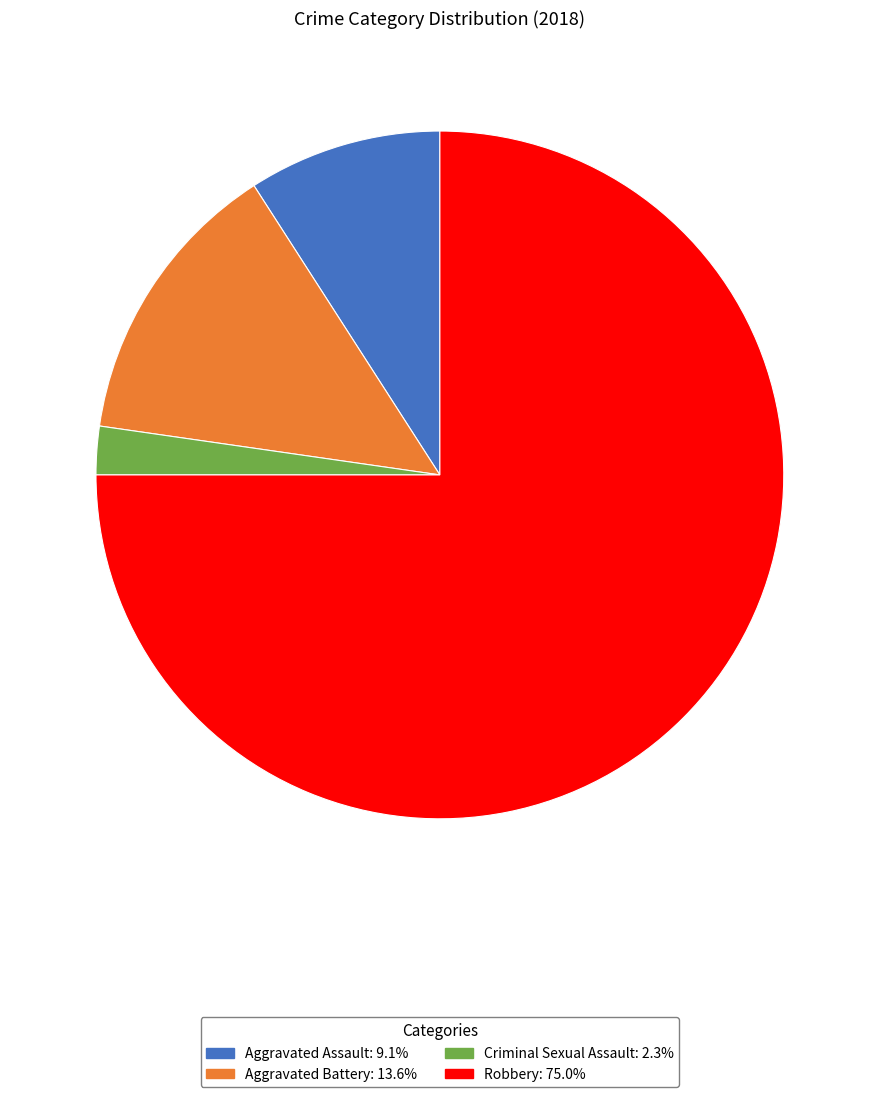

Which slice is the largest?

Robbery